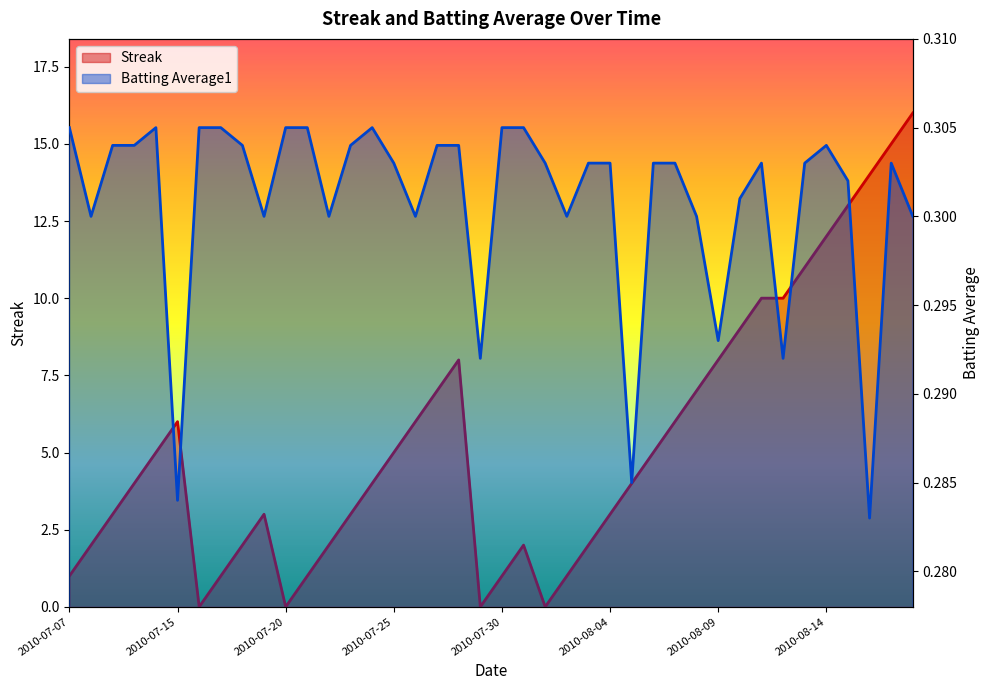

At which category is the sum across all series the highest?

2010-08-18